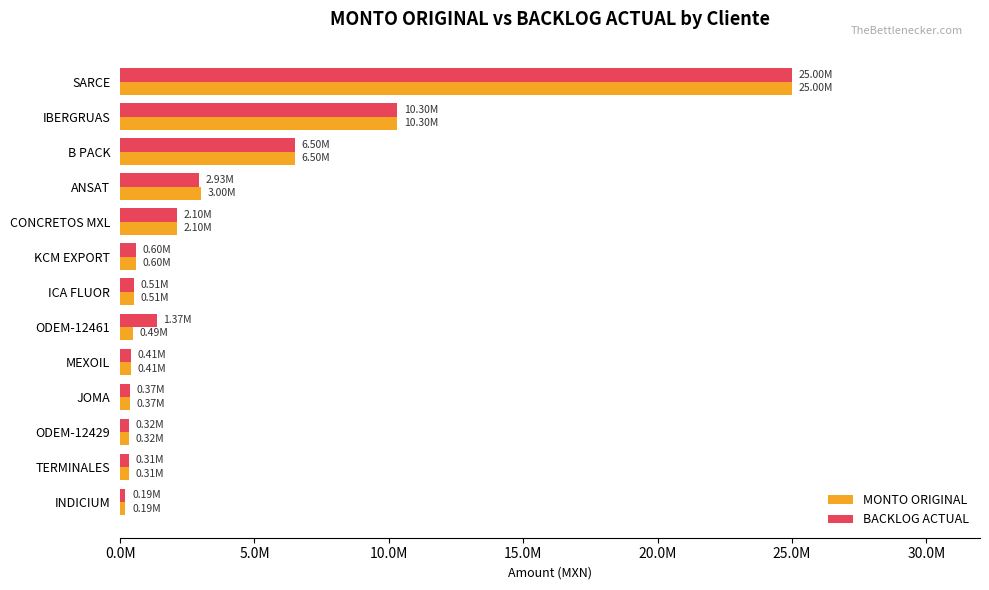

How many bars are there in each group?

2